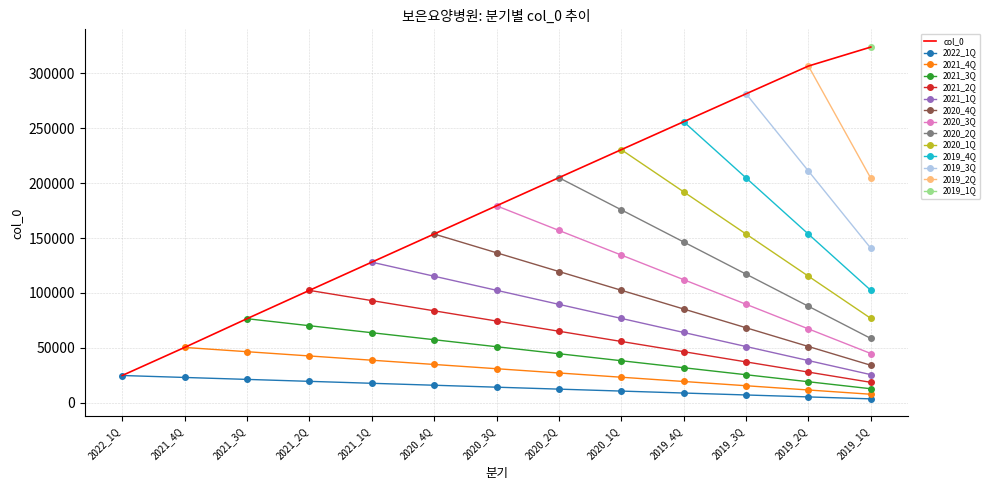

What position from the right is 2020_4Q?

8